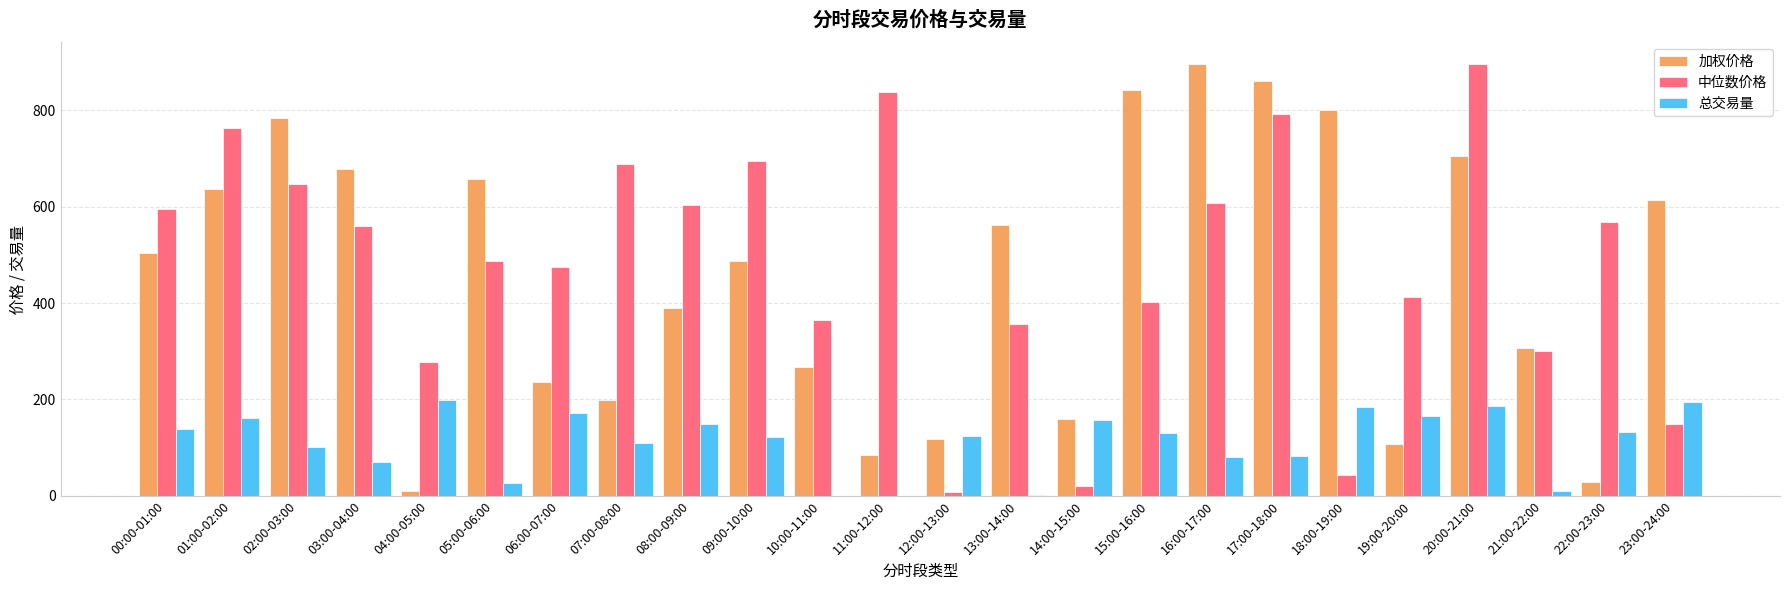

The value of 中位数价格 at 11:00-12:00 is 838.2. True or false?

True